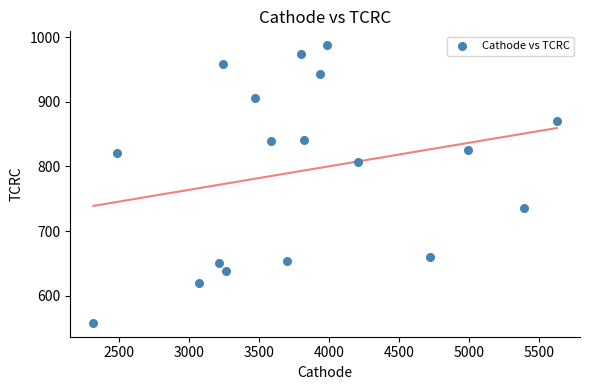

What is the range of X values (max minus min)?

3309.9